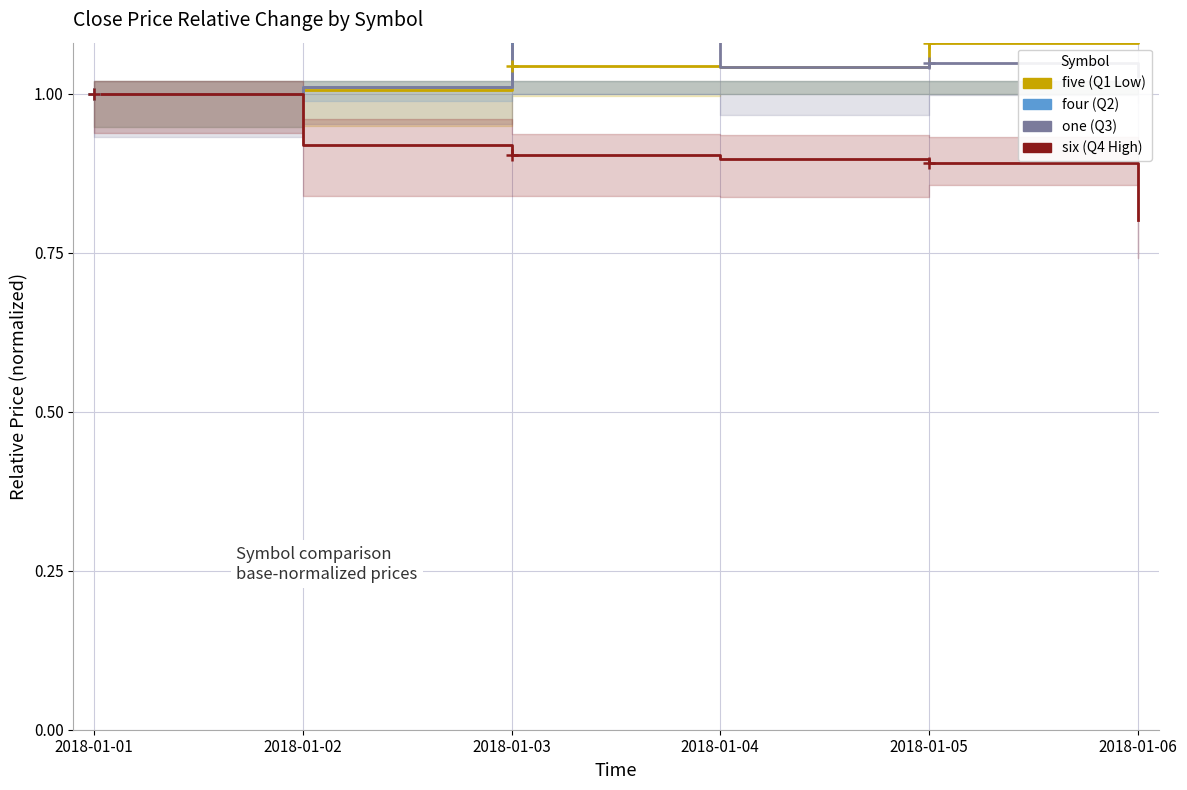

How many lines are shown in the chart?

4